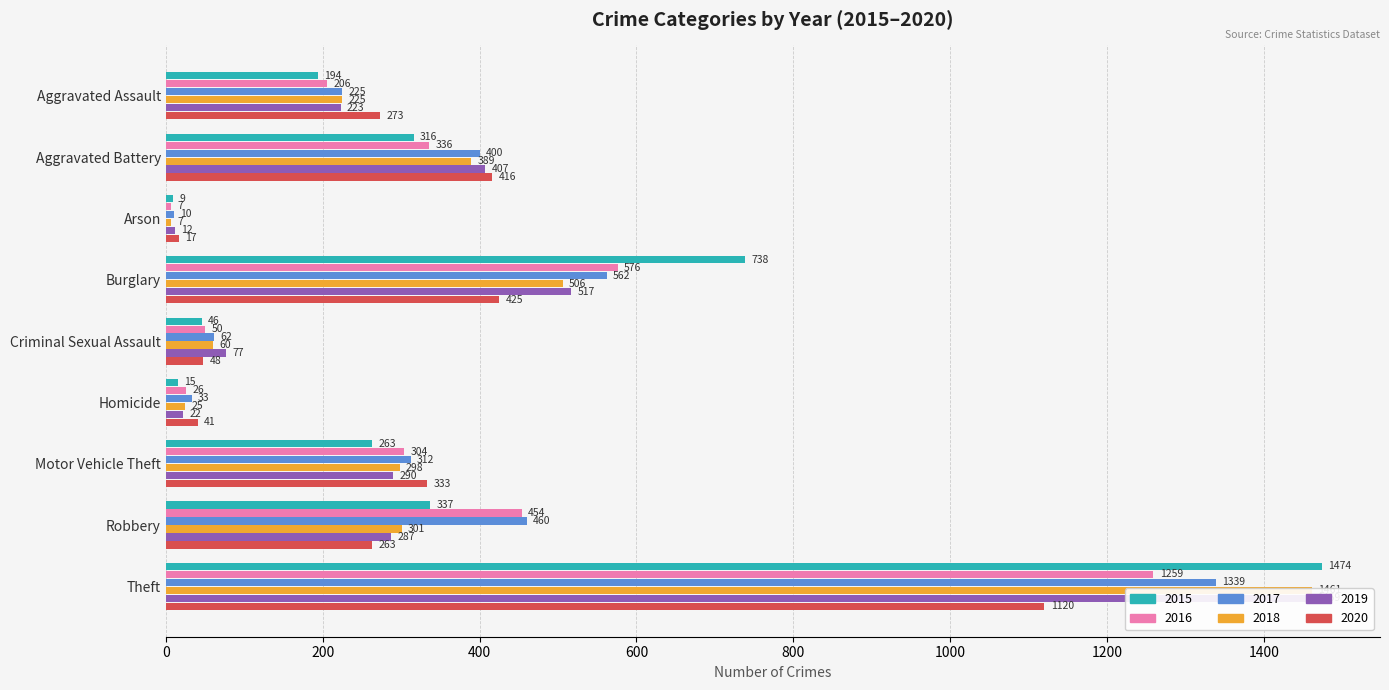

How many groups of bars are there?

9